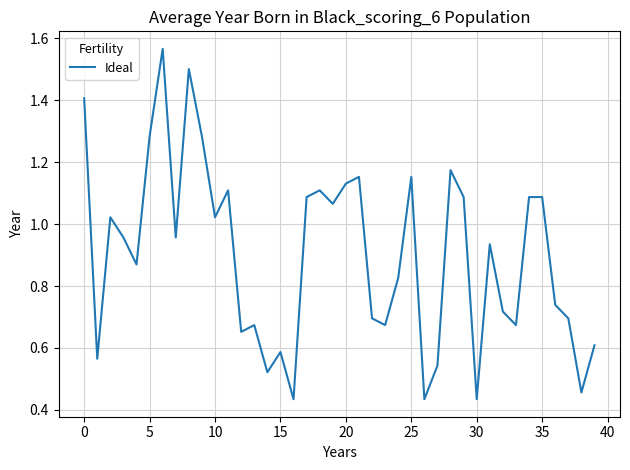

Does the chart have visible grid lines?

Yes